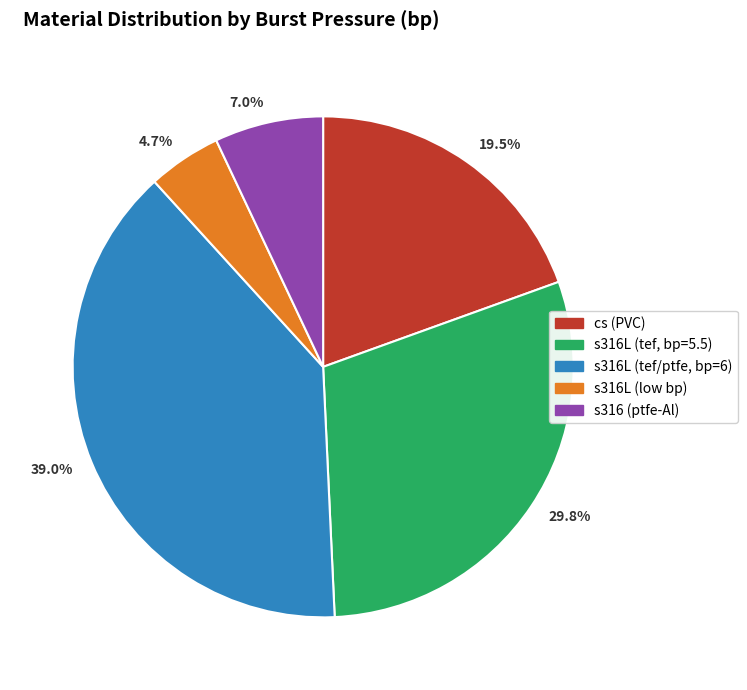

Which slice is the smallest?

s316L (low bp)